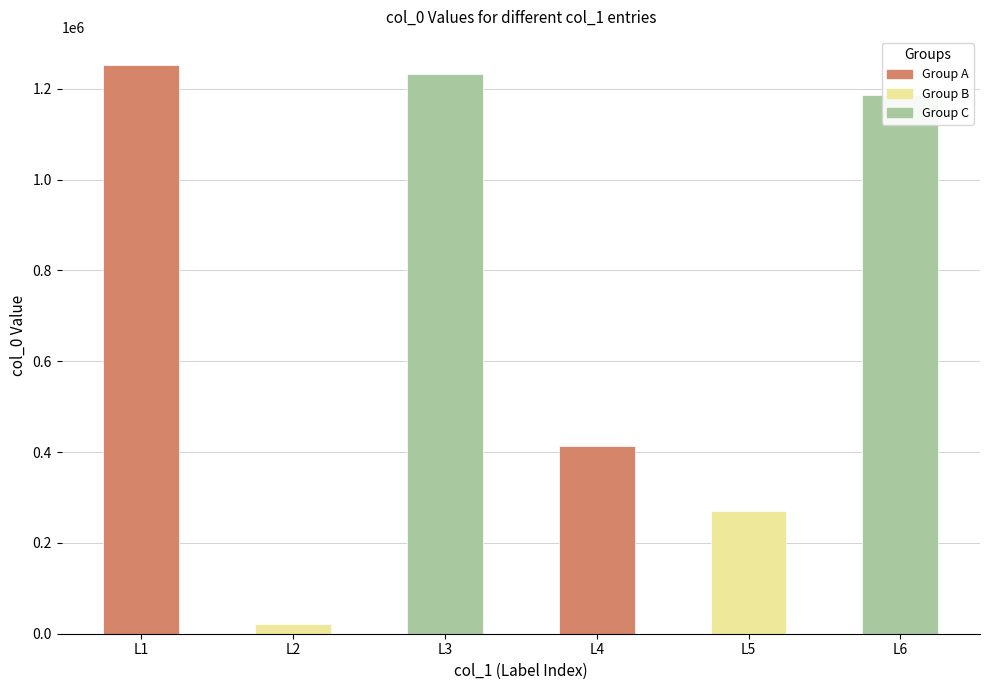

How many bars are there in total?

6